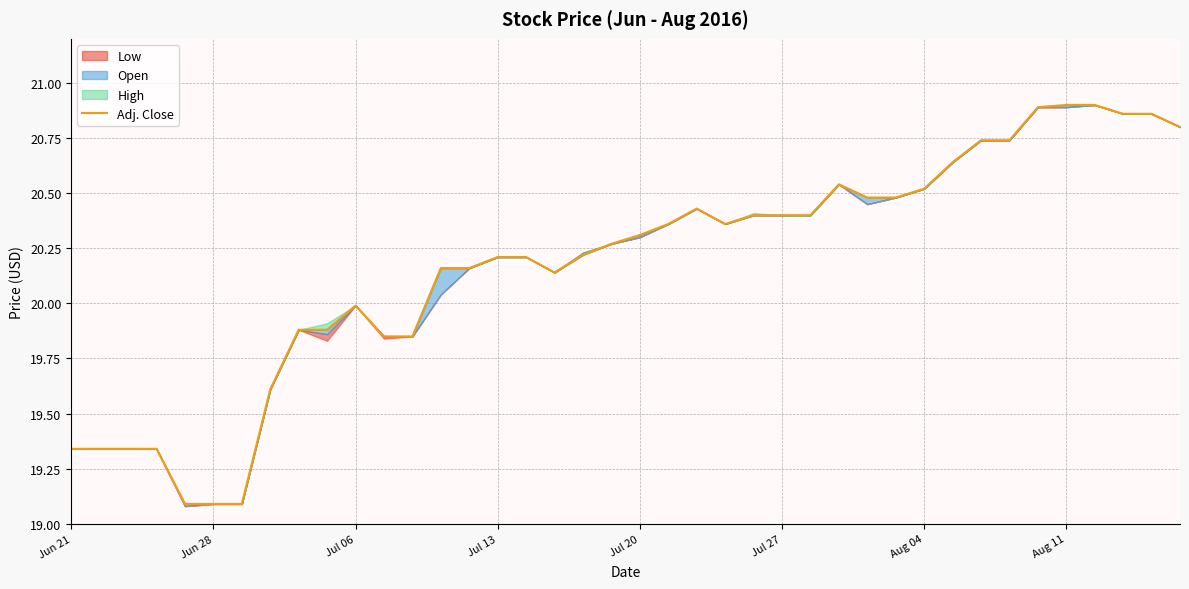

True or false: the data has more than 0 interior local peaks.

True